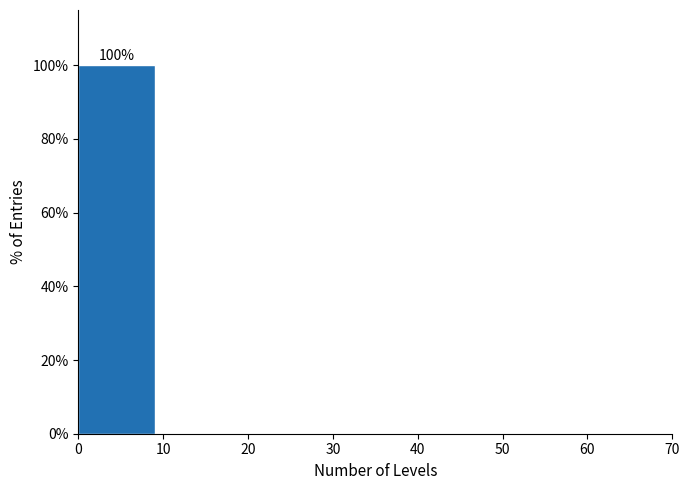

Which range on the x-axis has the tallest bar?

0 to 10